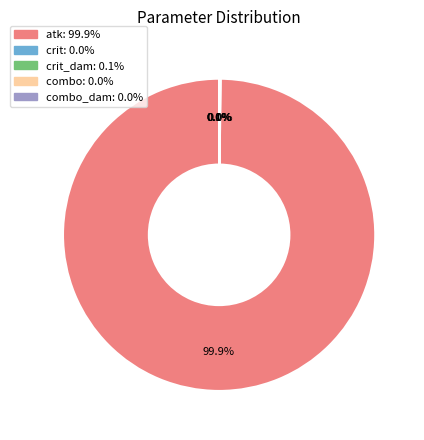

Is there any slice that represents more than half of the pie?

Yes